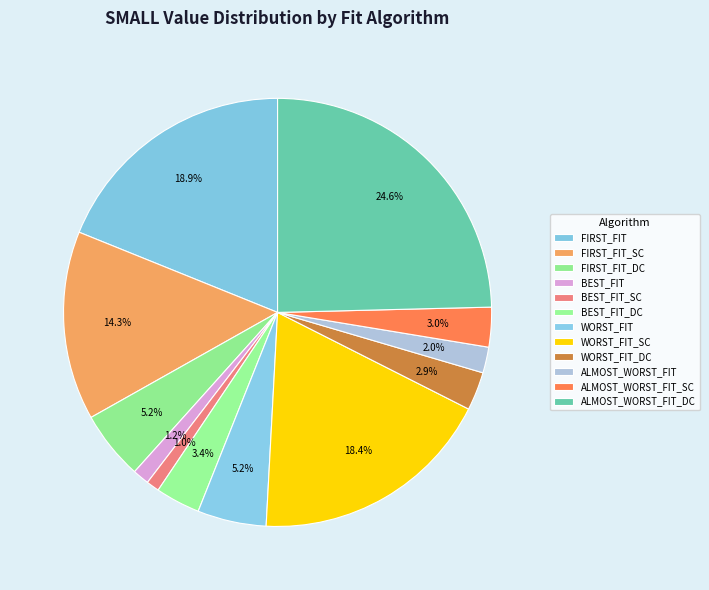

The FIRST_FIT_SC slice represents 14% of the pie. True or false?

True